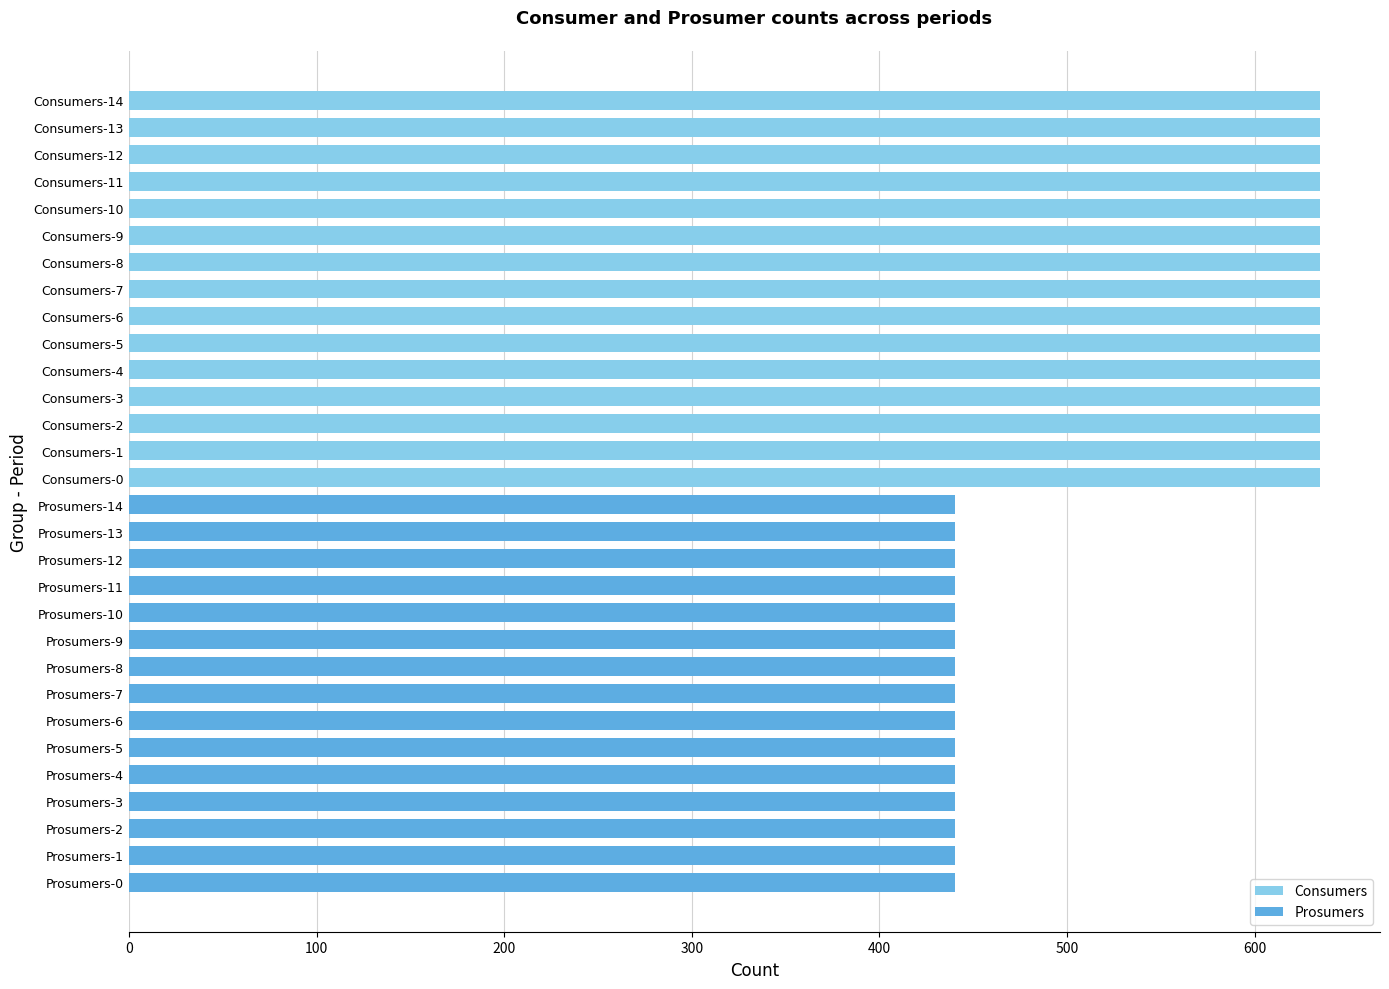

Which has a higher value, Prosumers-0 or Consumers-8?

Consumers-8